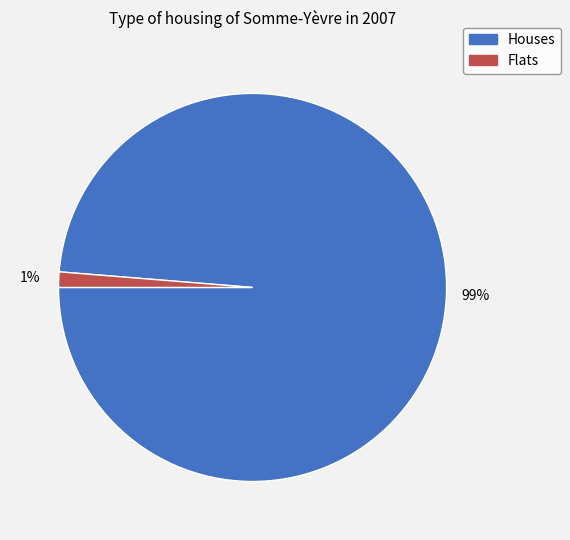

To the nearest percent, what is the average slice percentage?

50%